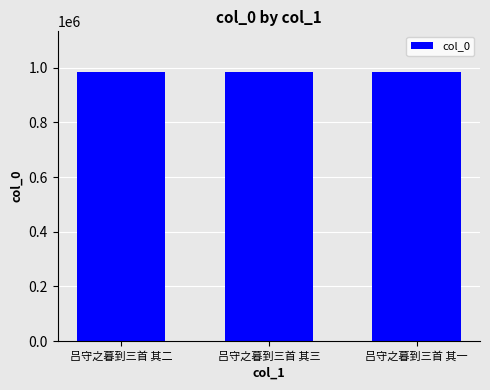

The chart shows a value of 219764 at 吕守之暮到三首 其一. True or false?

False